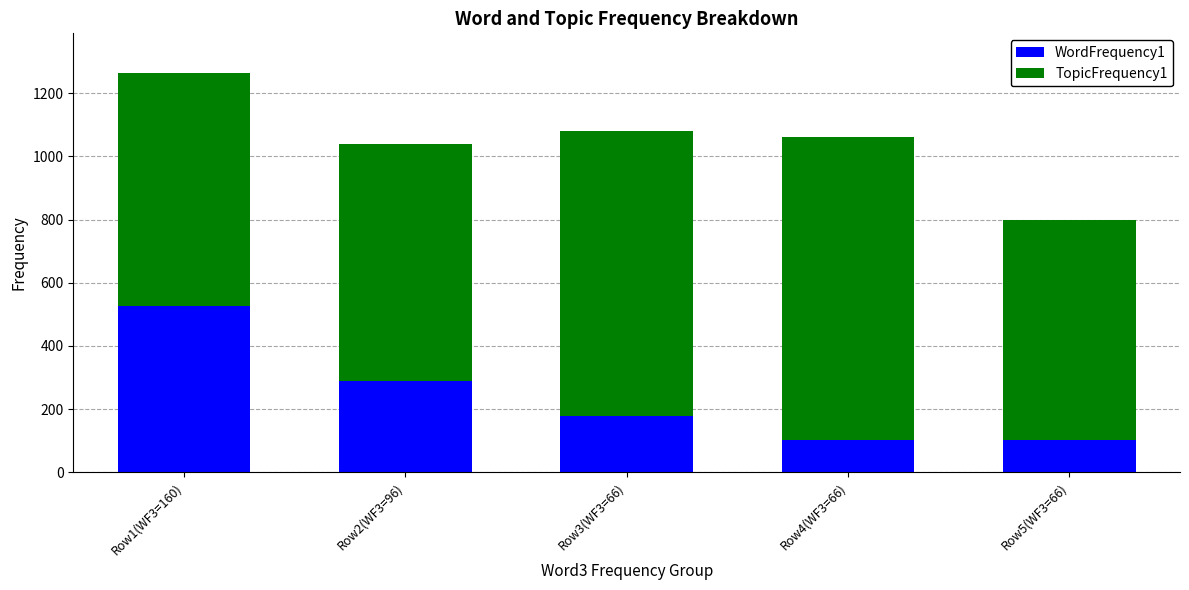

The WordFrequency1 series shows 57 at Row4(WF3=66). True or false?

False